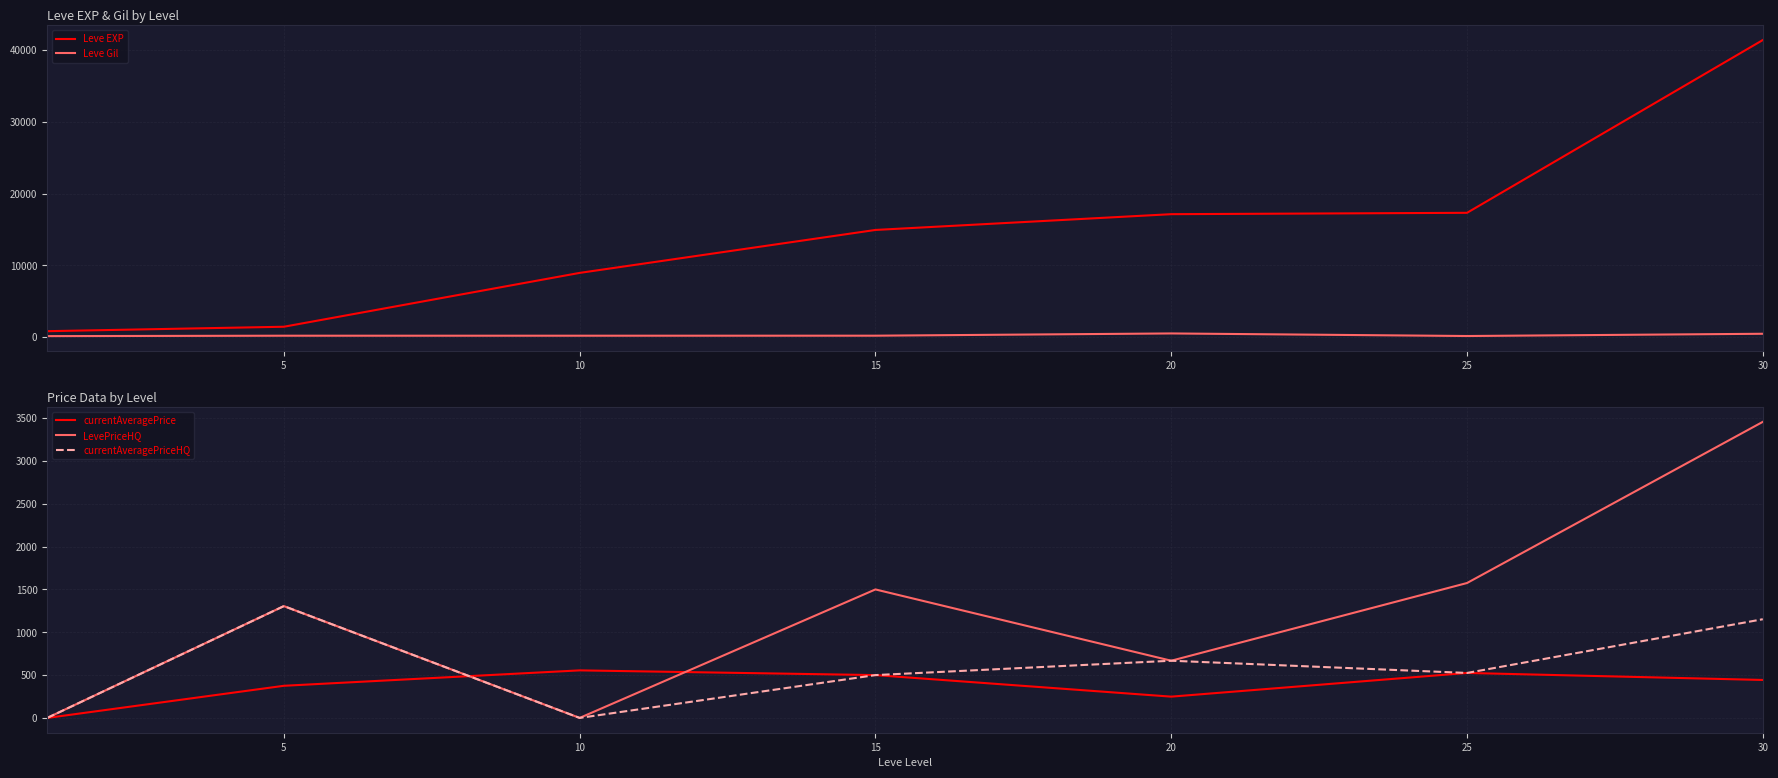

Reading left to right, extract all data points from this chart.

Leve EXP: 800.0	1420.0	8930.0	14920.0	17120.0	17310.0	41410.0
Leve Gil: 113.0	169.0	169.0	172.0	485.0	126.0	440.0
currentAveragePrice: 0.0	375.1	555.1	500.0	248.4	525.0	443.1
LevePriceHQ: 0.0	1305.5	0.0	1500.0	667.7	1575.0	3456.8
currentAveragePriceHQ: 0.0	1305.5	0.0	500.0	667.7	525.0	1152.2